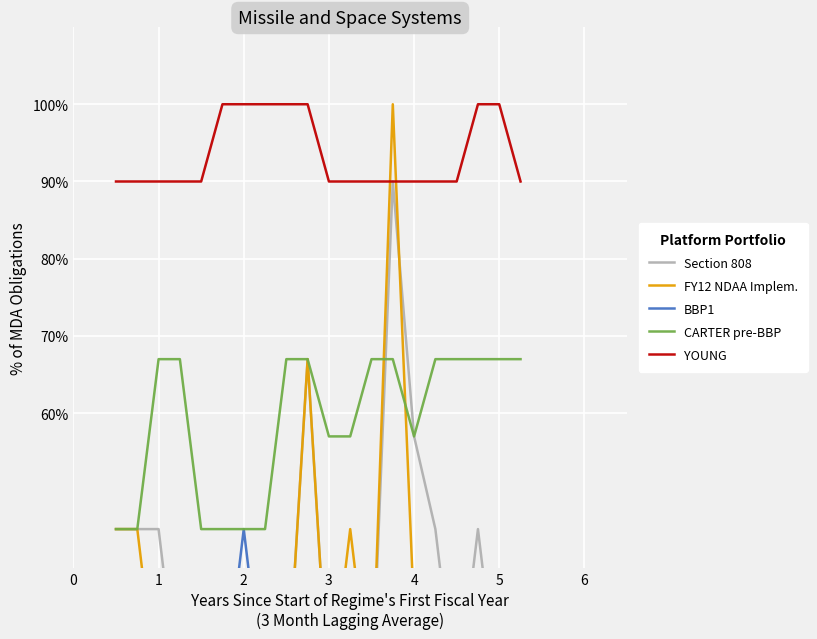

How many values in the FY12 NDAA Implem. series exceed 22?

6